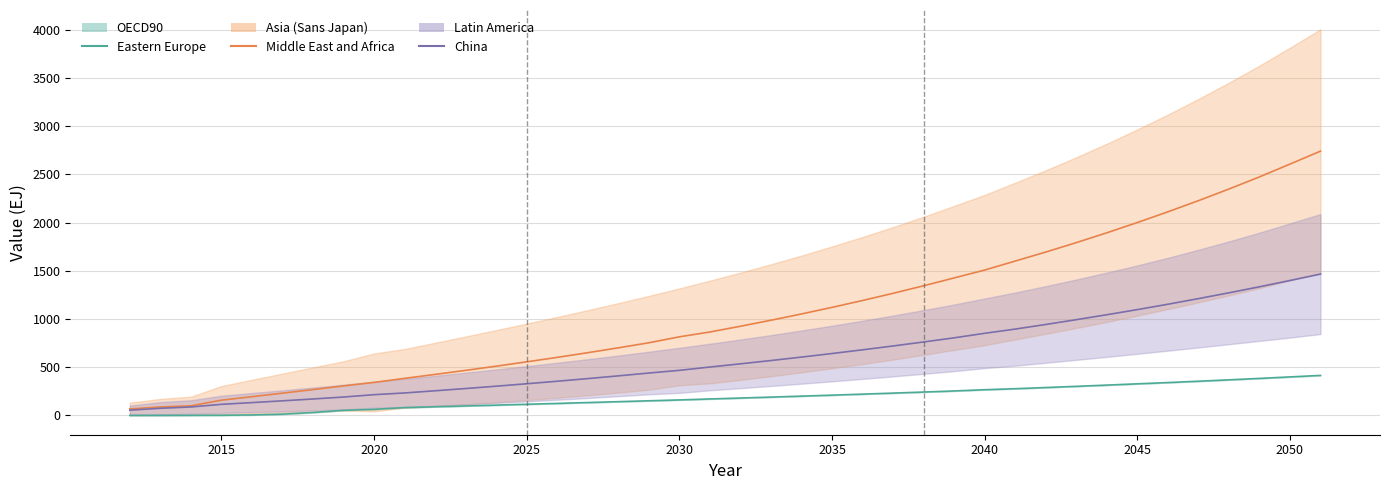

What is the average value of the Eastern Europe series?

183.2